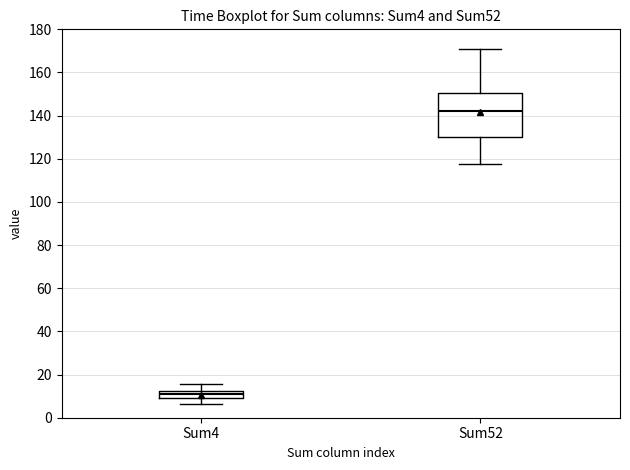

Reading left to right, transcribe this box plot: for each box, give where its median line is, the range the box spans, and where its two whiskers end, as read against the y-axis. The values are not printed on the chart, so give them approximately, as read against the axis.

Sum4: median 12 (inside the box), box 10 to 12, whiskers 6 to 16
Sum52: median 142, box 130 to 150, whiskers 118 to 170